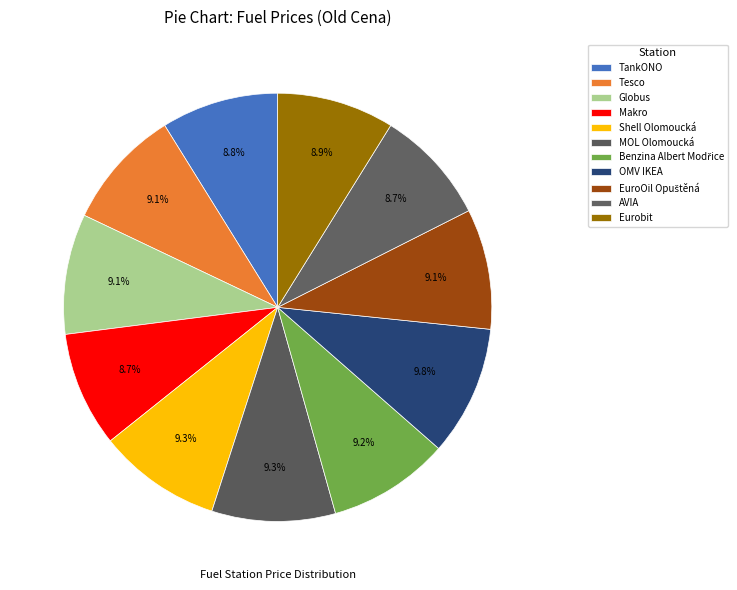

How many slices are in this pie chart?

11